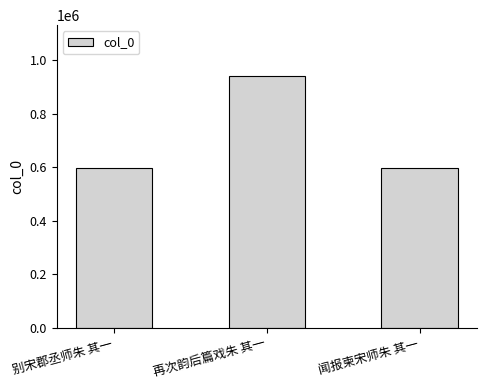

What is the sum of the values at 闻报柬宋师朱 其一 and 再次韵后篇戏朱 其一?

1542155